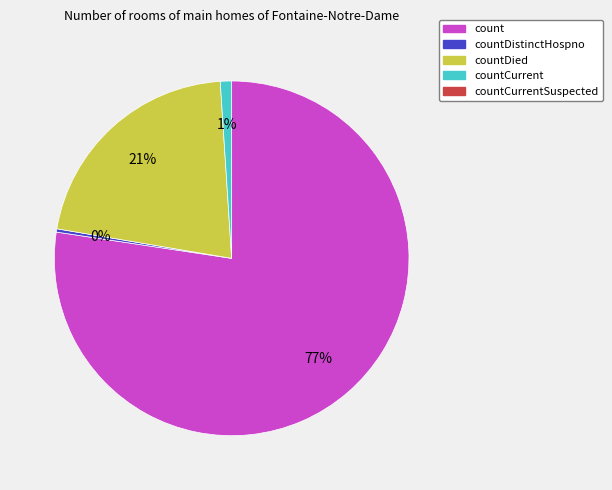

Count the number of slices in the pie.

4